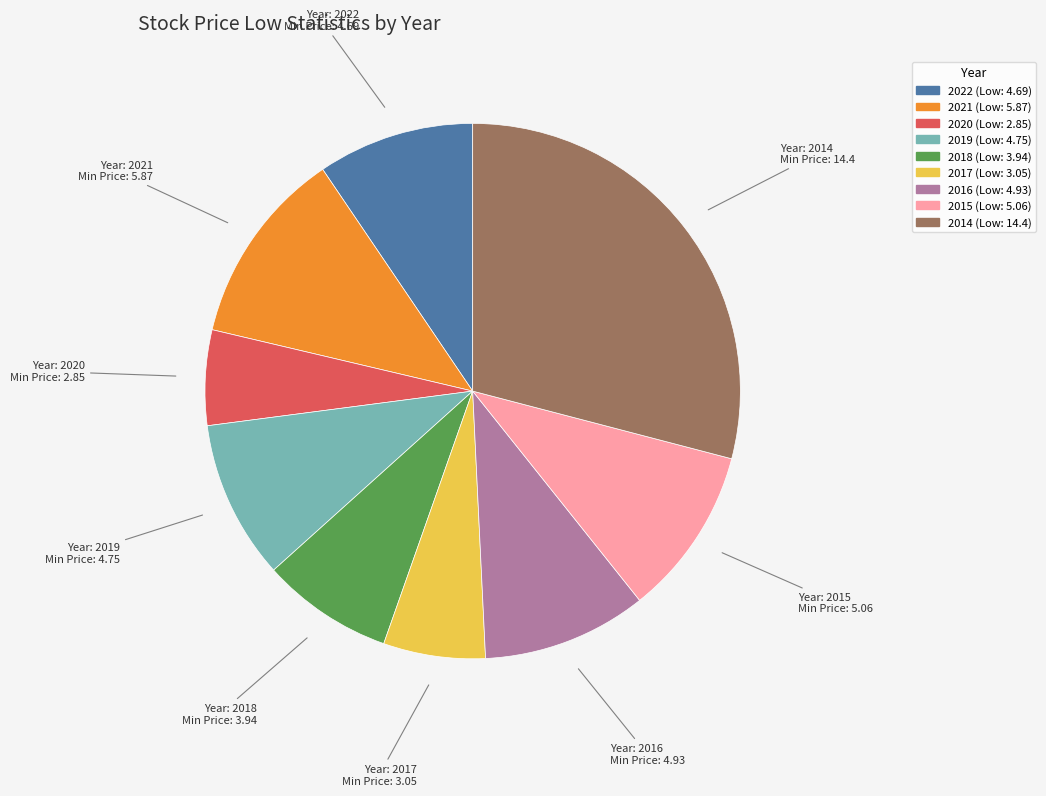

Do 2018 and 2020 together represent more than half of the pie?

No